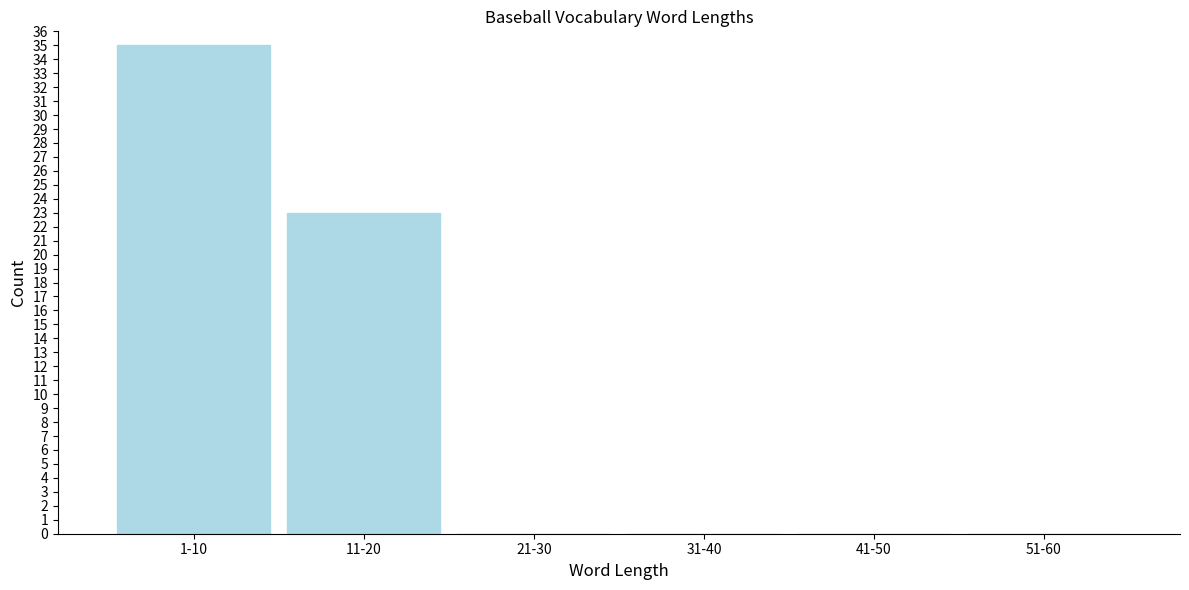

Reading left to right, list all the values displayed in this chart.

1-10=35	11-20=23	21-30=0	31-40=0	41-50=0	51-60=0